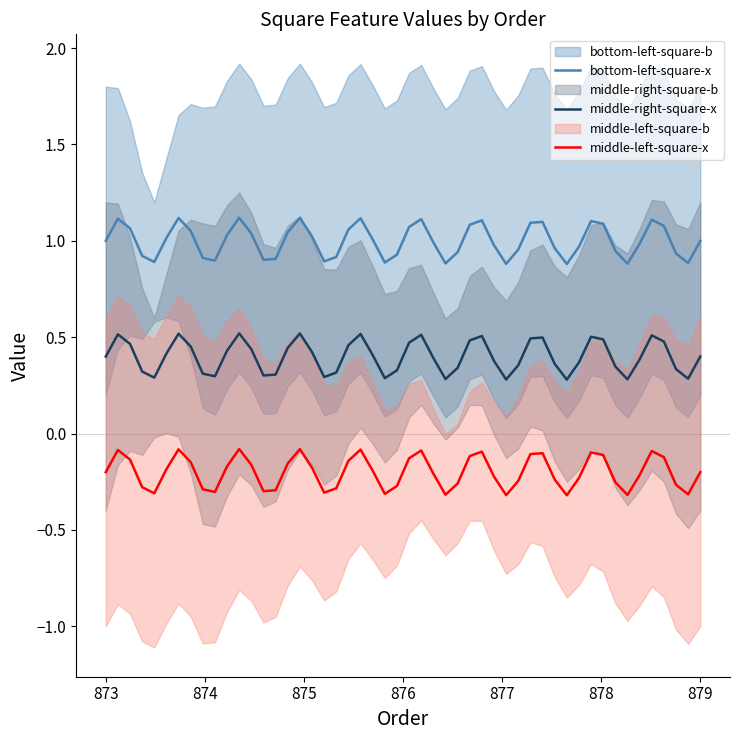

What is the total value across all series at 0?

3